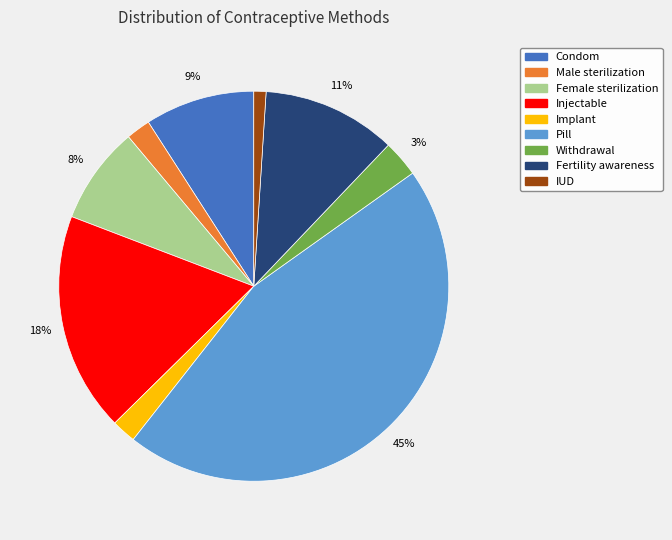

To the nearest percent, what portion does Implant represent?

2%